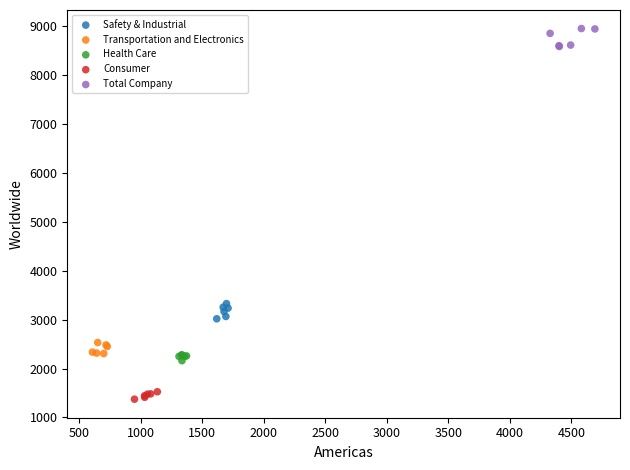

Which series contains the highest Y value?

Total Company